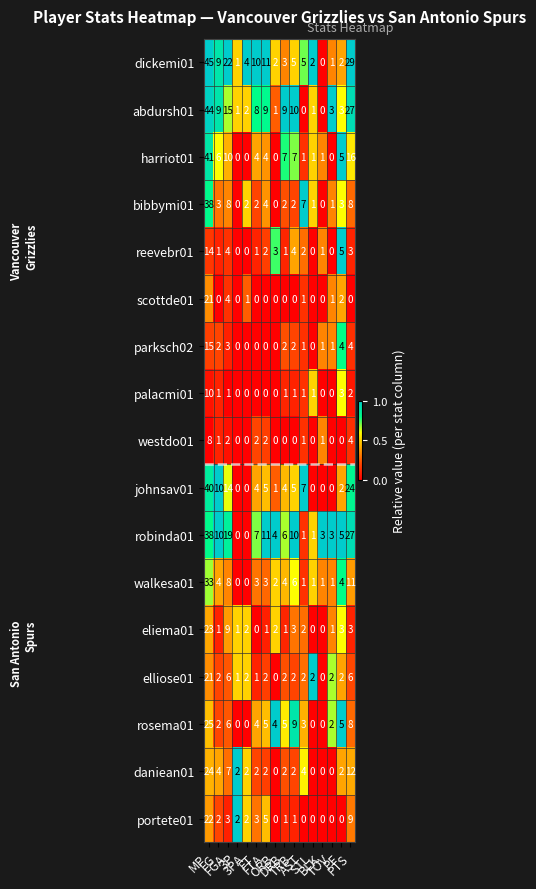

What is the average value of the bibbymi01 series?

5